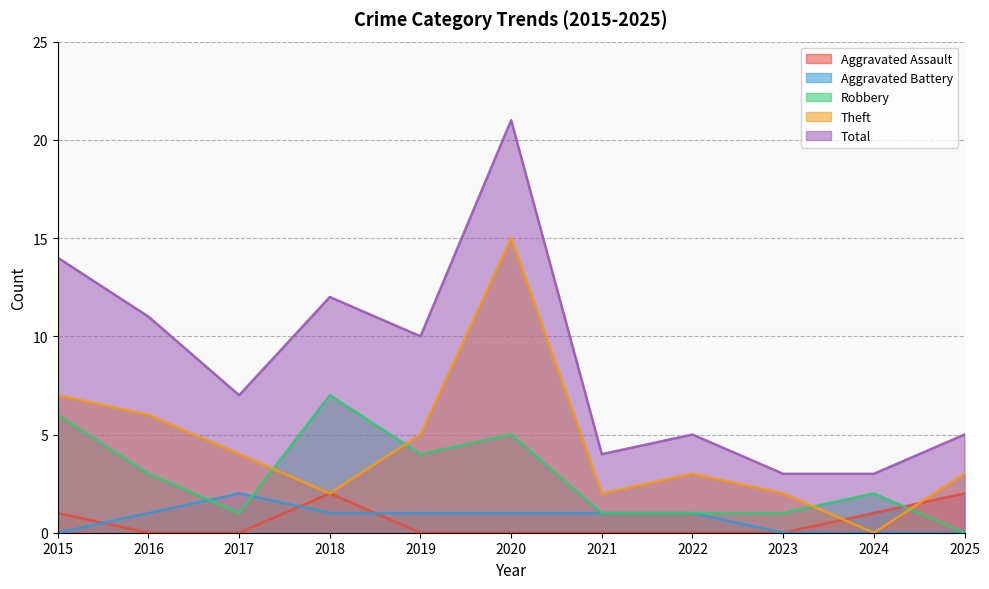

Between 2025 and 2015, which is larger?

2025